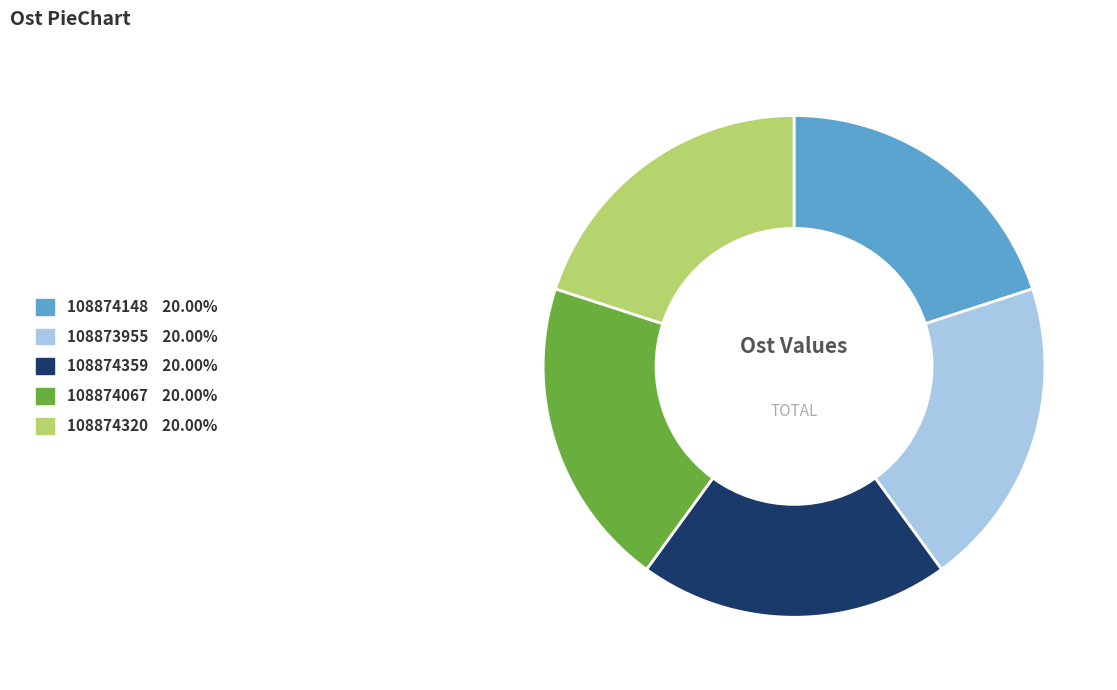

Approximately how many times larger is the value at 108874320 compared to 108873955?

1.0